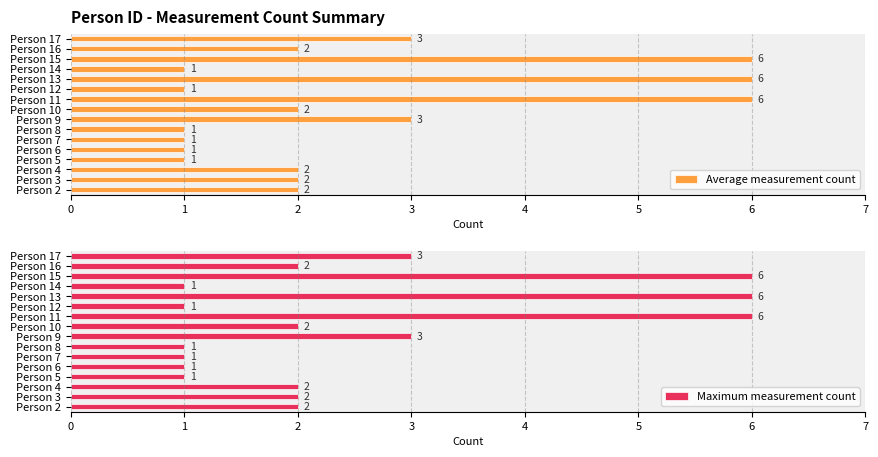

What is the difference between the maximum and minimum values in the Average measurement count series?

5